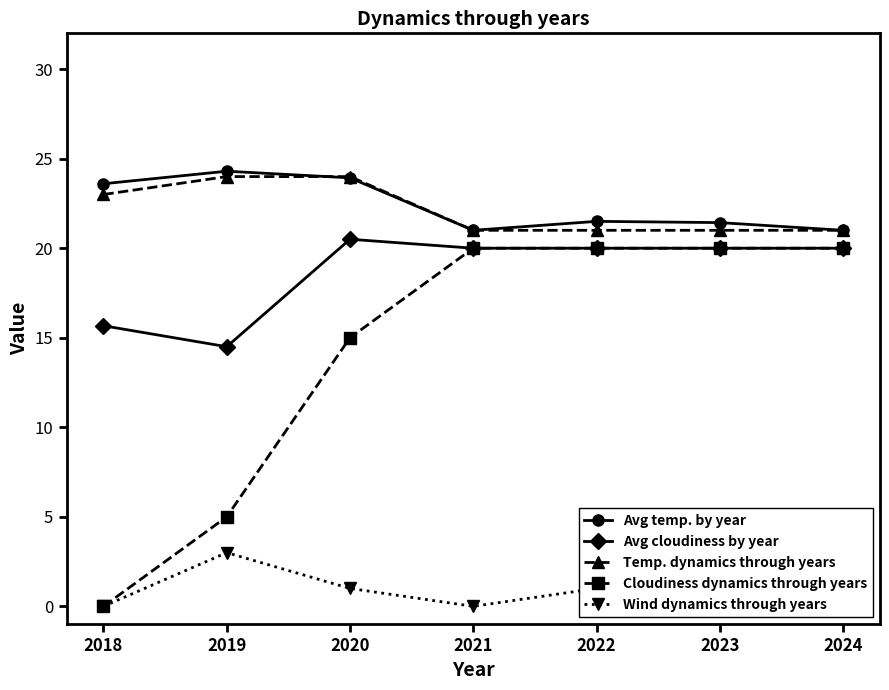

True or false: Cloudiness dynamics through years has more than 2 points higher than both neighbors.

False